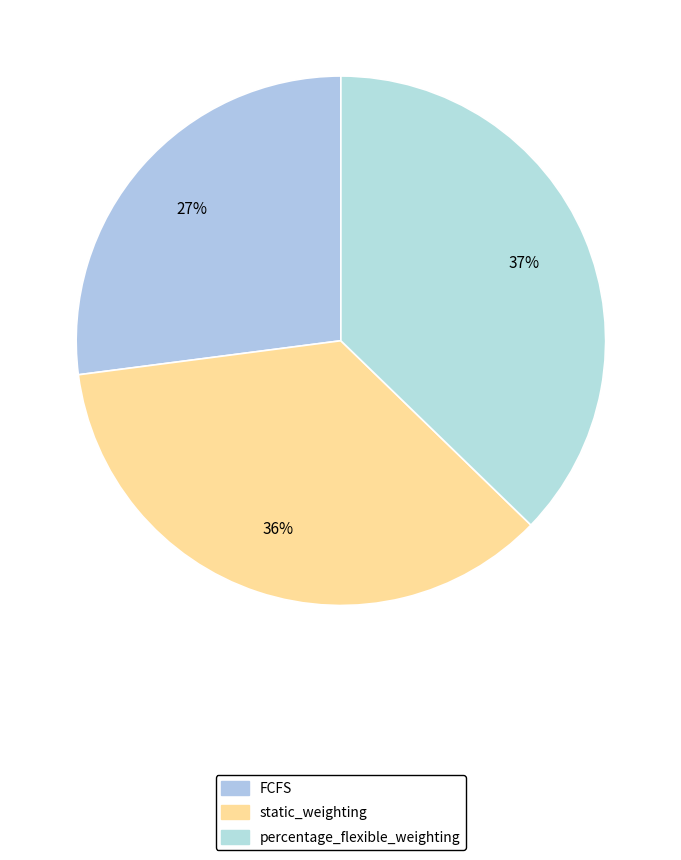

Is it true that static_weighting is 36% of the pie?

True